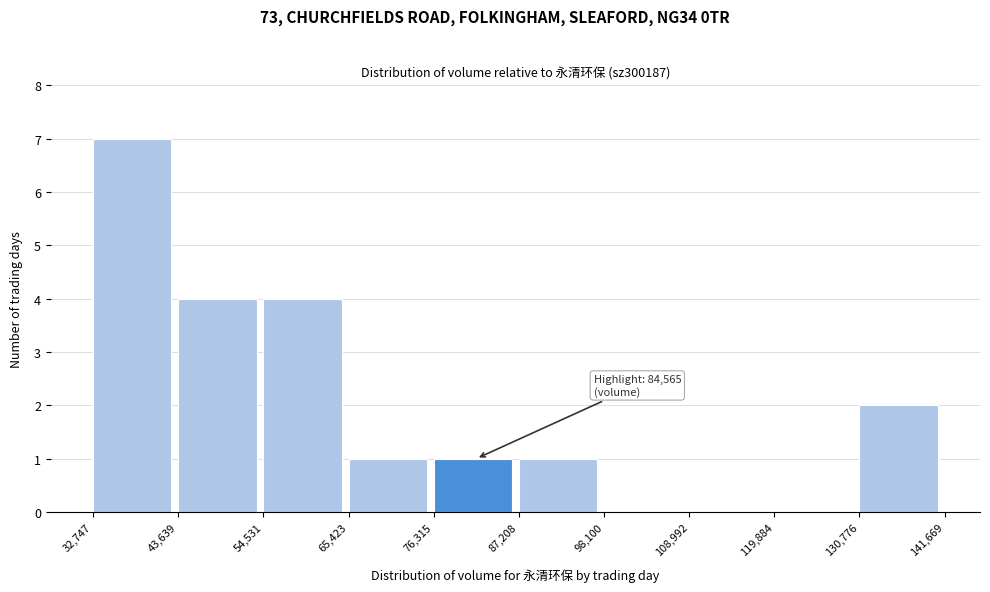

Over which range of the x-axis is the bar tallest?

32,747 to 43,639